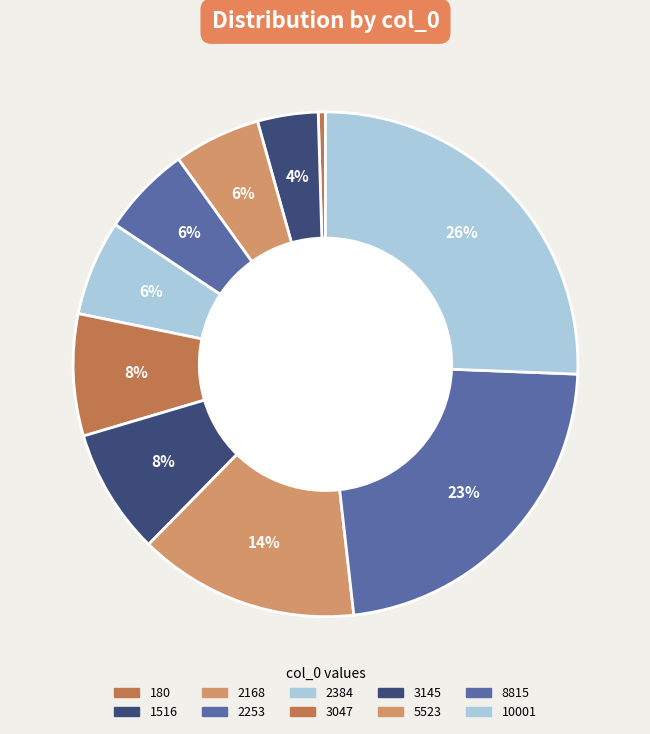

How many segments does this pie chart have?

10